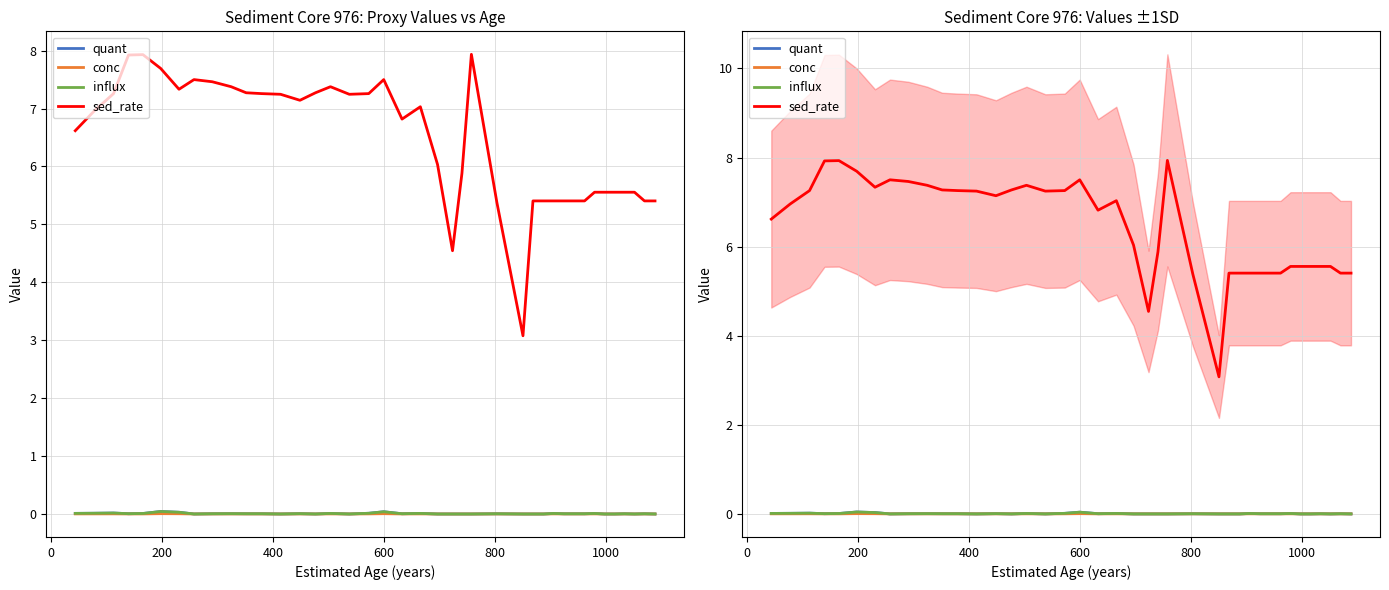

The value of quant at 11 is 0.0. True or false?

False